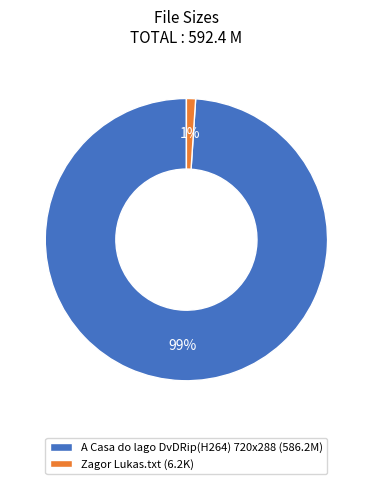

True or false: Zagor Lukas.txt accounts for 11% of the total.

False